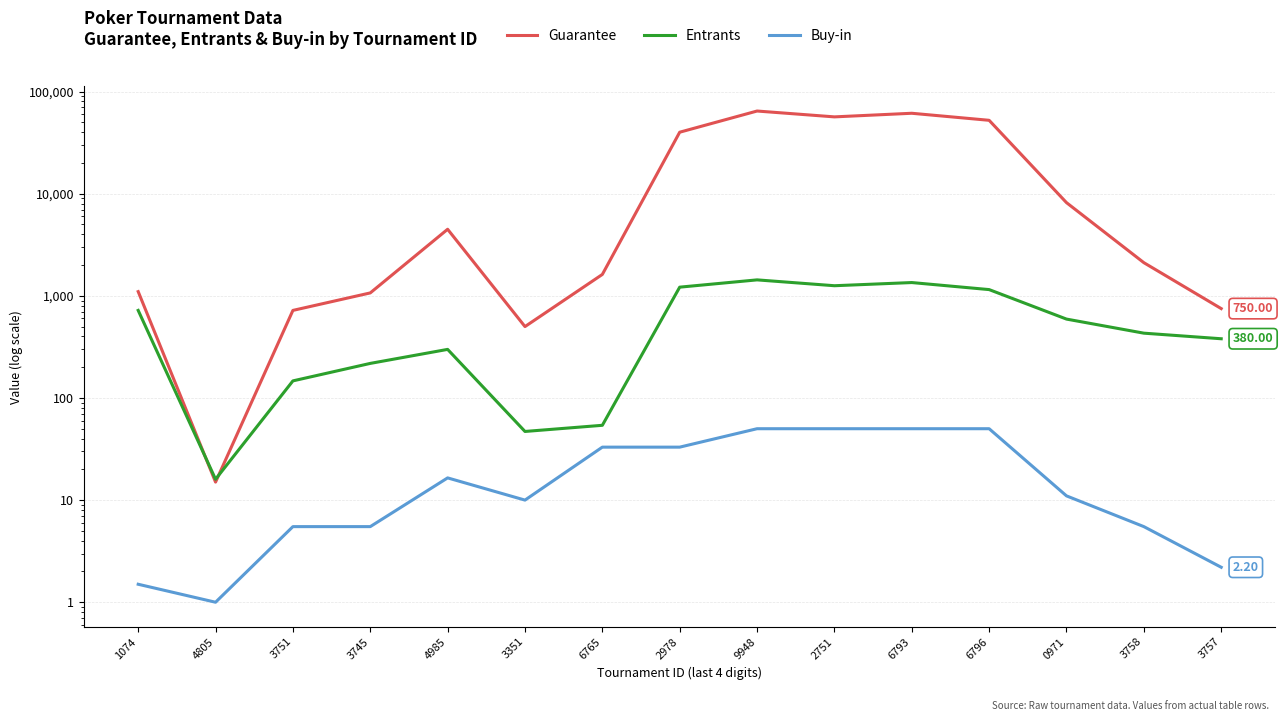

How many interior local peaks does the Guarantee series have?

3